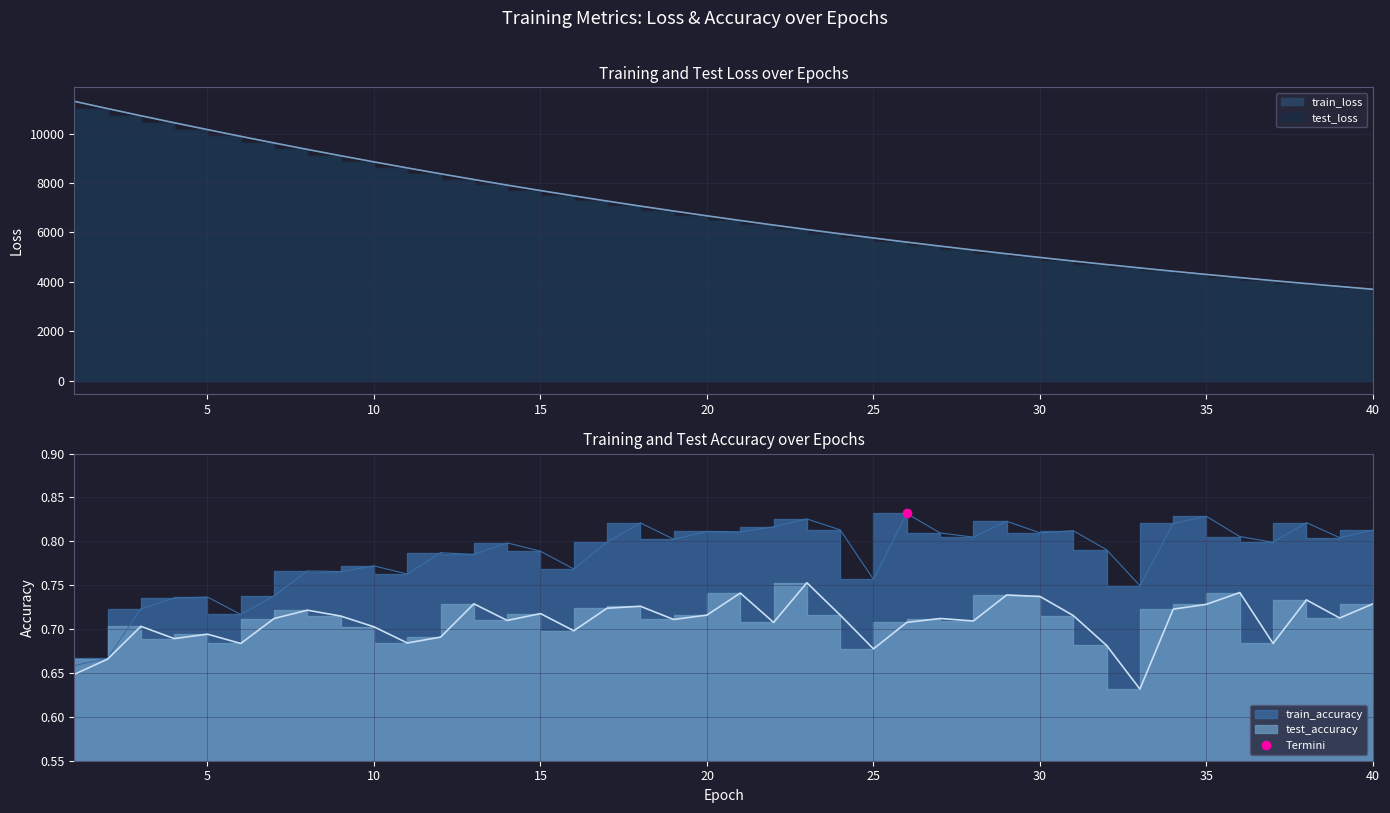

Reading right to left, what are all the values shown in this chart?

test_loss: 3694.6	3808.2	3924.8	4044.8	4168.0	4294.4	4424.7	4559.0	4696.2	4837.2	4982.3	5131.3	5284.6	5442.1	5603.5	5769.8	5940.1	6114.8	6294.4	6478.6	6668.0	6862.2	7061.1	7265.7	7475.6	7690.6	7911.2	8137.8	8369.8	8607.6	8851.3	9100.4	9355.7	9617.1	9884.7	10157.9	10436.1	10719.8	11009.5	11304.1
train_loss: 3694.3	3807.8	3924.4	4044.3	4167.5	4294.0	4424.2	4558.3	4695.5	4836.7	4981.9	5130.8	5284.2	5441.5	5602.9	5769.2	5939.3	6114.1	6293.7	6478.2	6667.3	6861.4	7060.5	7265.0	7474.8	7689.9	7910.6	8137.2	8369.1	8607.0	8850.7	9099.8	9355.1	9616.9	9884.2	10156.9	10435.0	10719.0	11009.1	11304.2
test_accuracy: 0.7	0.7	0.7	0.7	0.7	0.7	0.7	0.6	0.7	0.7	0.7	0.7	0.7	0.7	0.7	0.7	0.7	0.8	0.7	0.7	0.7	0.7	0.7	0.7	0.7	0.7	0.7	0.7	0.7	0.7	0.7	0.7	0.7	0.7	0.7	0.7	0.7	0.7	0.7	0.6
train_accuracy: 0.8	0.8	0.8	0.8	0.8	0.8	0.8	0.7	0.8	0.8	0.8	0.8	0.8	0.8	0.8	0.8	0.8	0.8	0.8	0.8	0.8	0.8	0.8	0.8	0.8	0.8	0.8	0.8	0.8	0.8	0.8	0.8	0.8	0.7	0.7	0.7	0.7	0.7	0.7	0.7